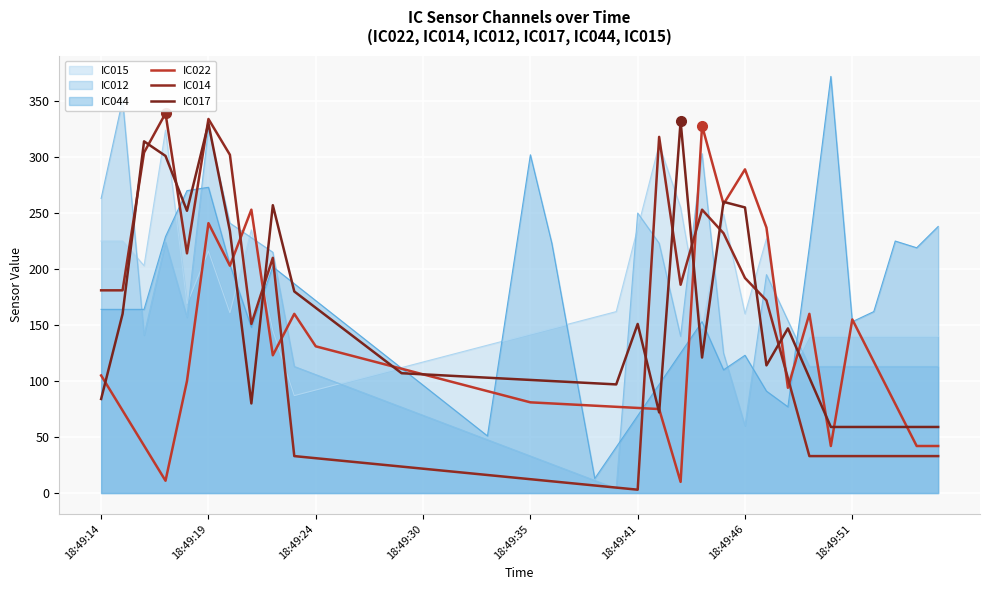

Which series ends up on top after the final intersection of IC014 and IC017?

IC017